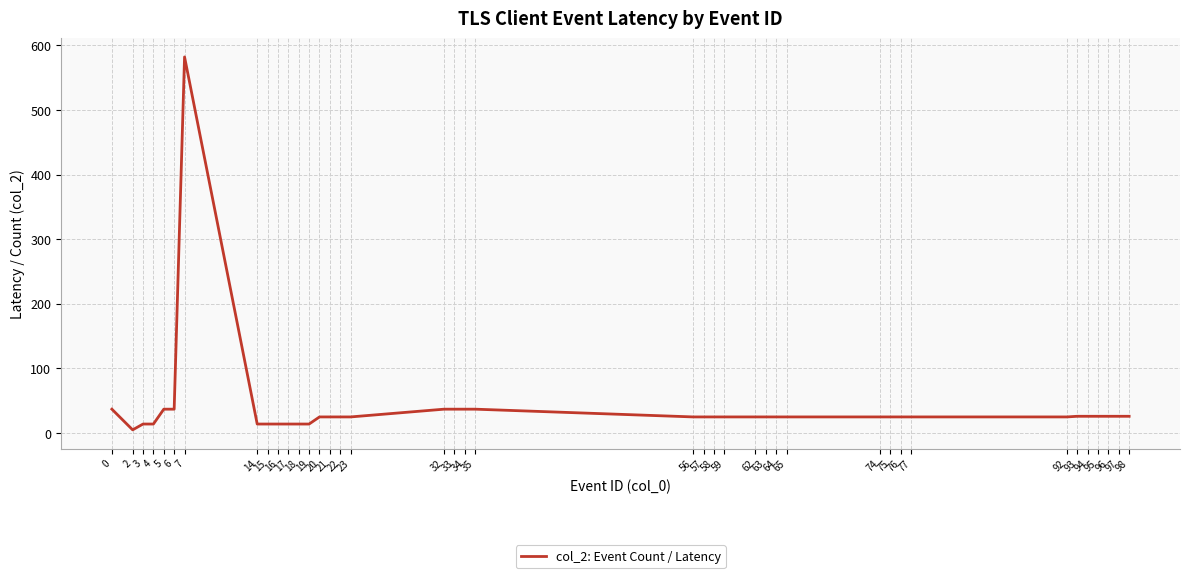

What is the change in value from 3 to 7?

+568